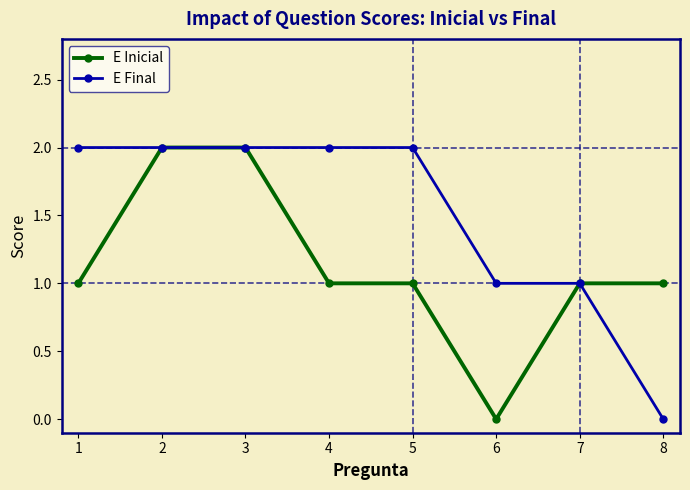

Rank the series at 4 from lowest to highest value.

E Inicial, E Final